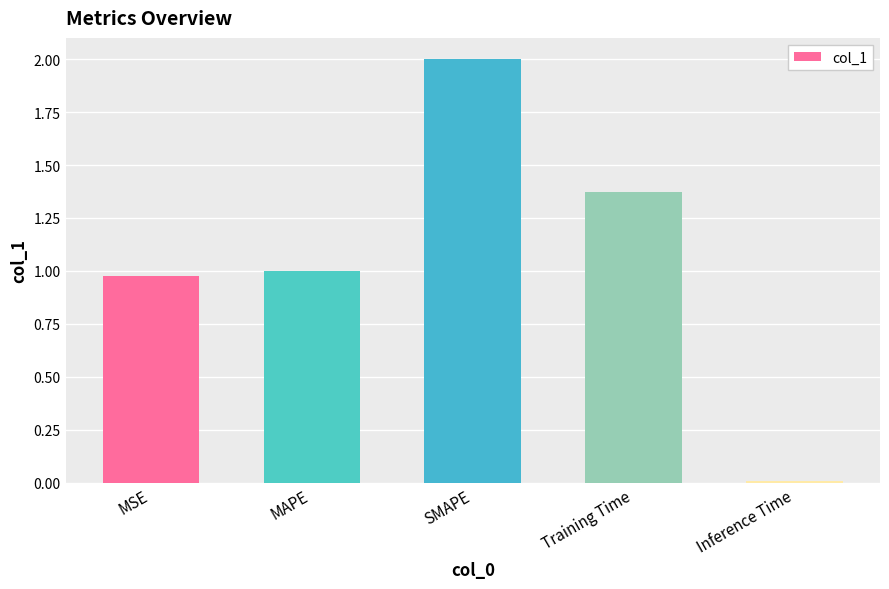

How many data points are above 1?

3